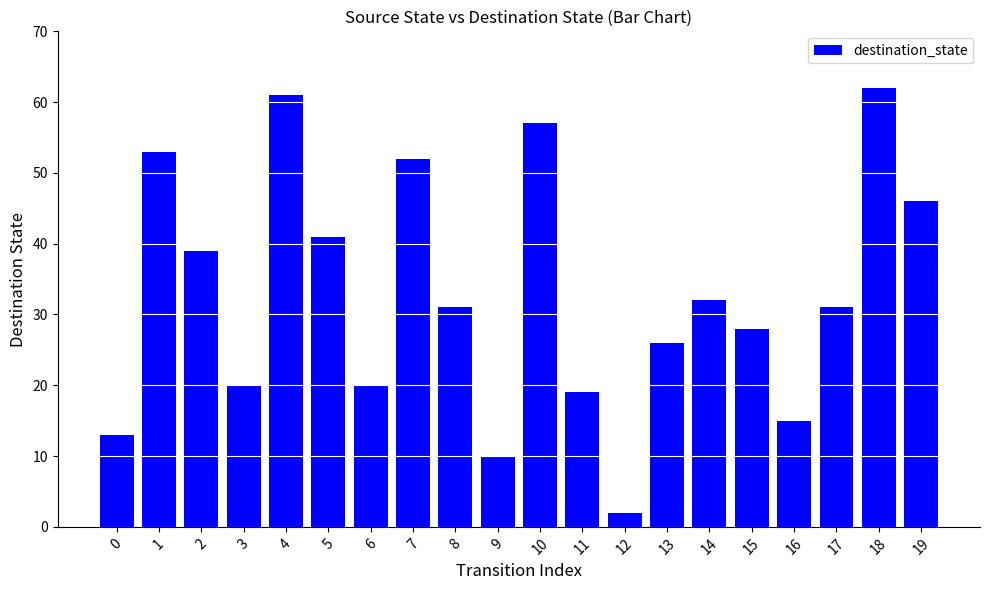

What is the sum of all values?

658